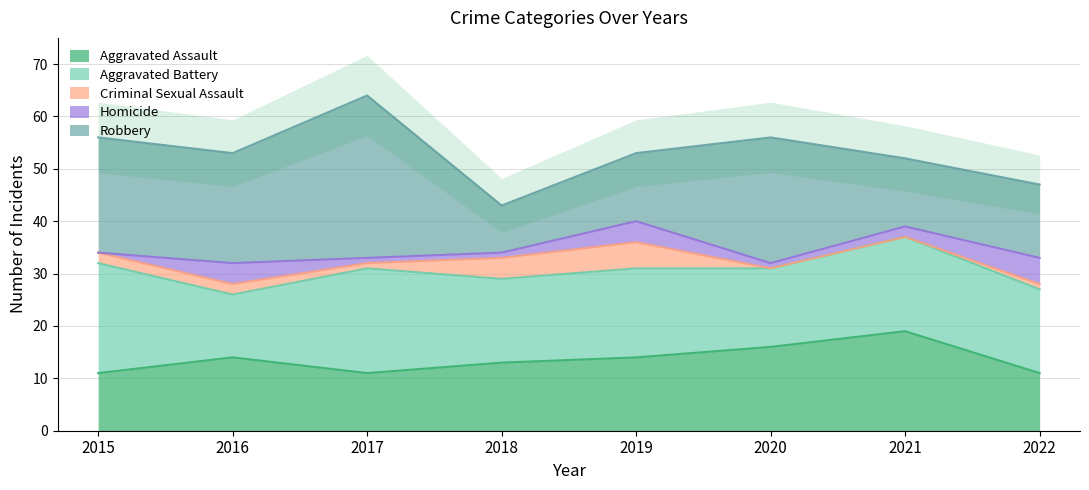

Where is the first local minimum for Criminal Sexual Assault?

2017